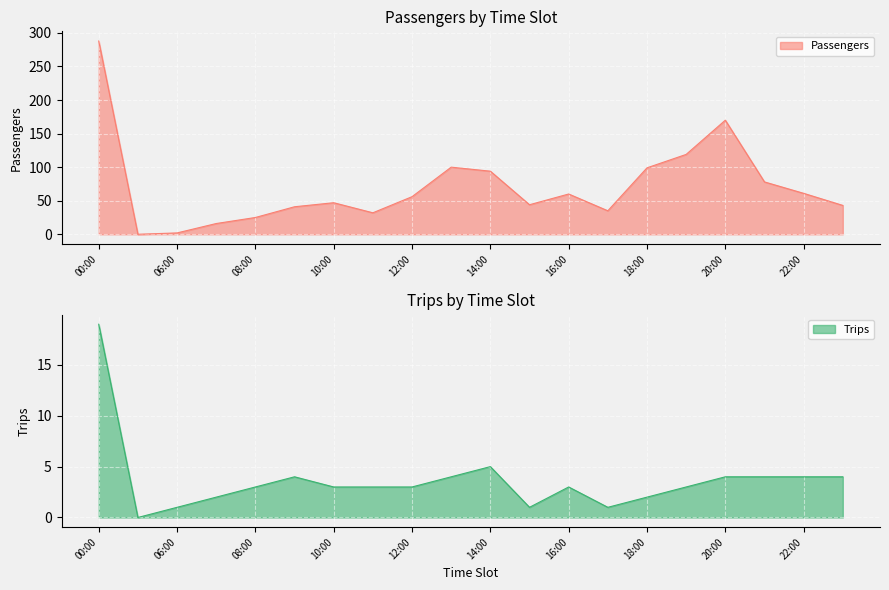

What is the sum of the Trips values at 20:00 and 10:00?

7